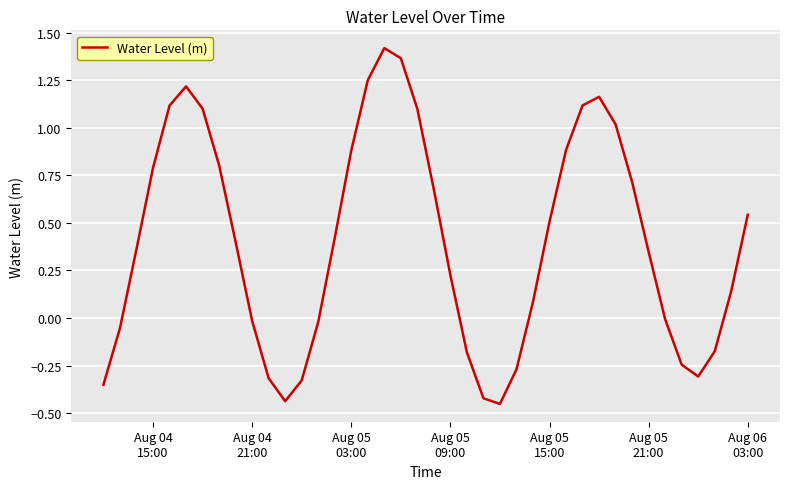

What is the difference between the maximum and minimum values?

1.9